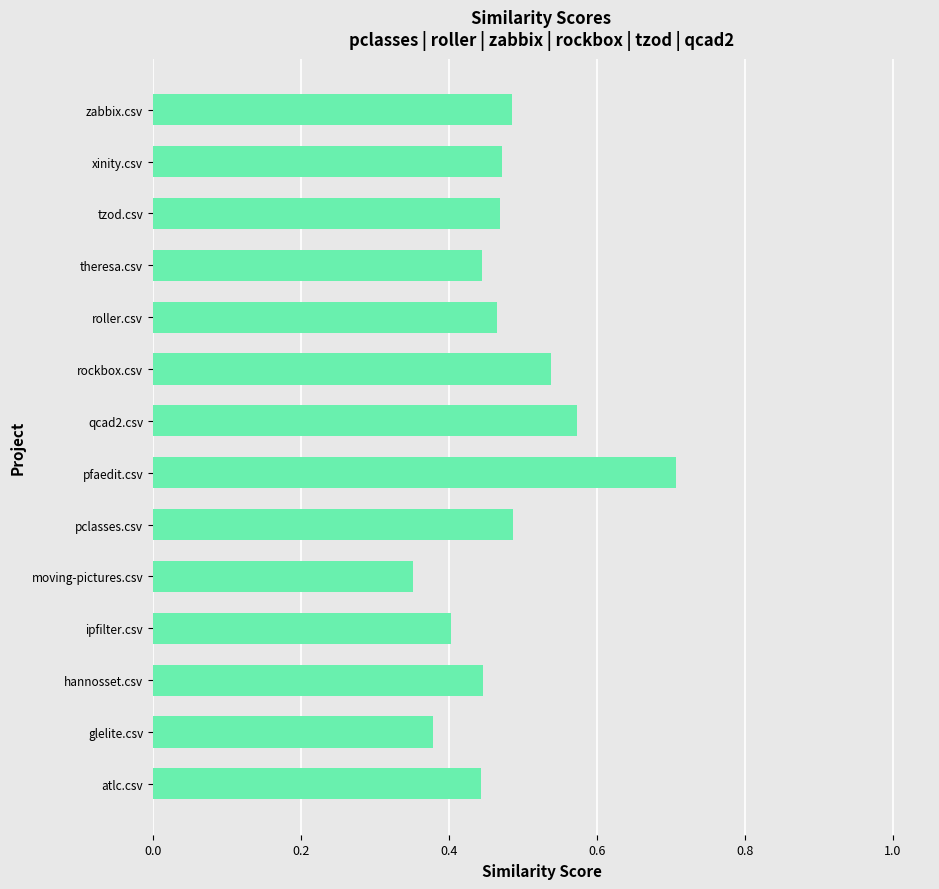

The chart shows a value of 0.4 at theresa.csv. True or false?

True